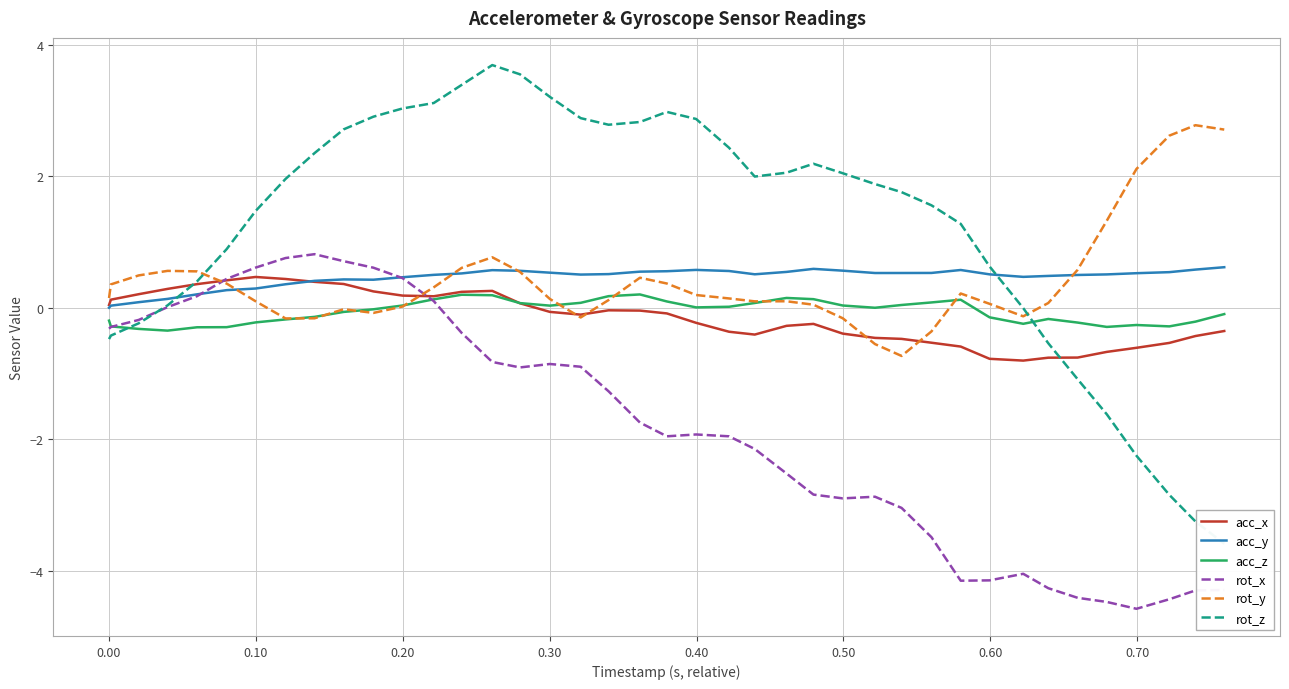

True or false: acc_y and acc_z cross at least once.

False